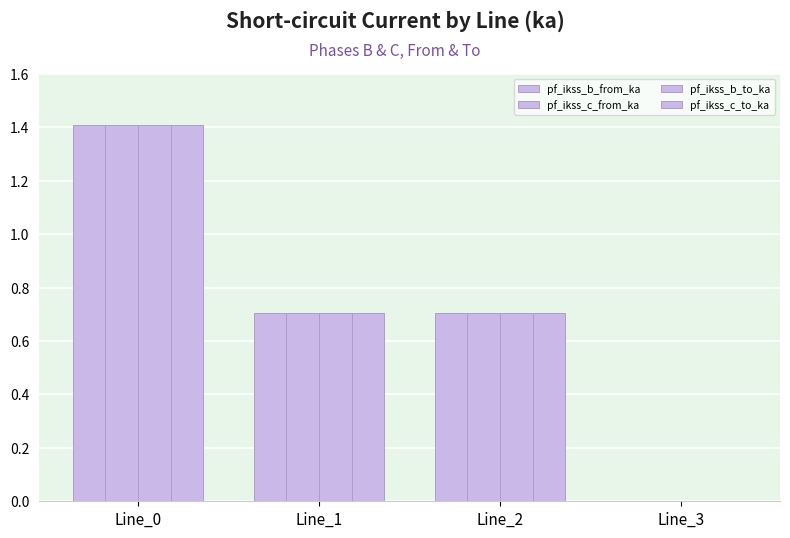

Is the value of pf_ikss_b_from_ka at Line_2 greater than the value of pf_ikss_b_to_ka at Line_3?

Yes